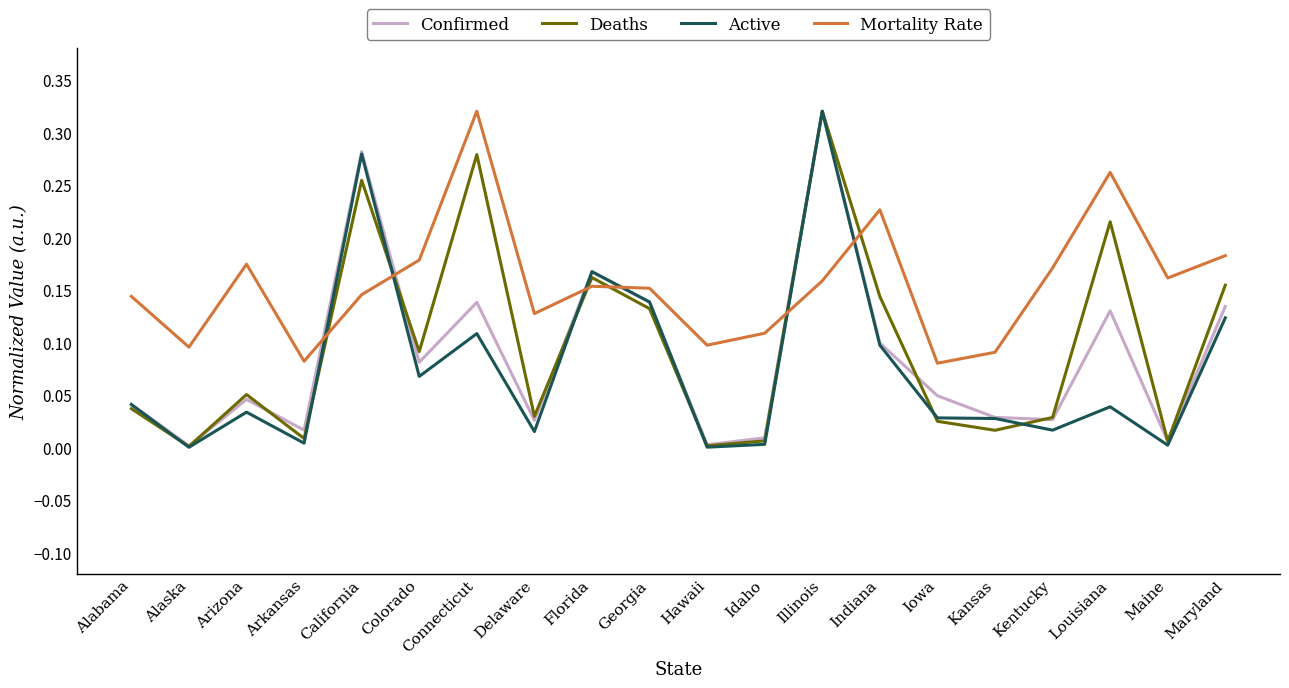

At which label does Deaths reach its peak?

Illinois